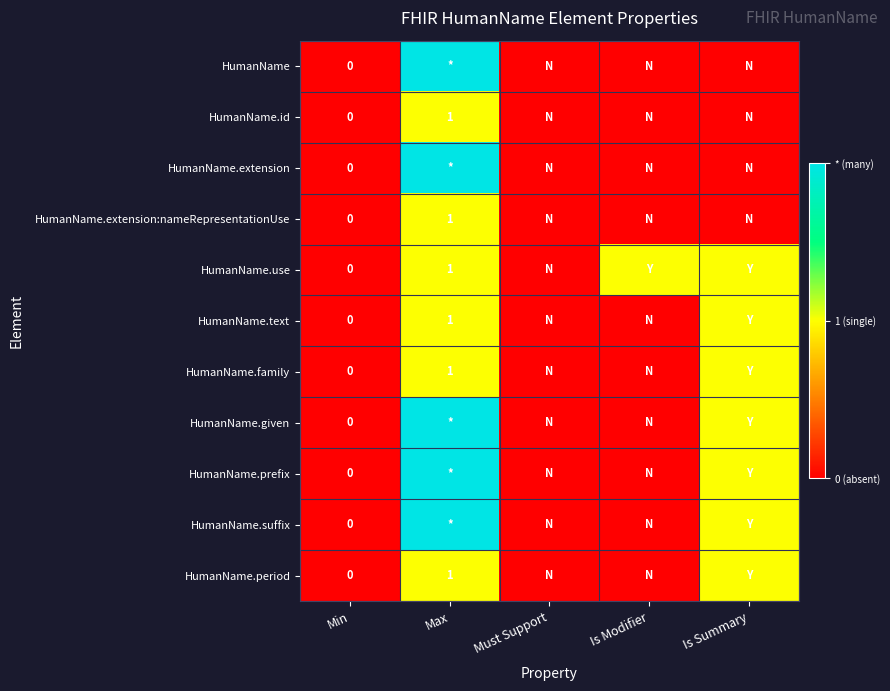

The HumanName.family series shows 0.2 at Max. True or false?

False